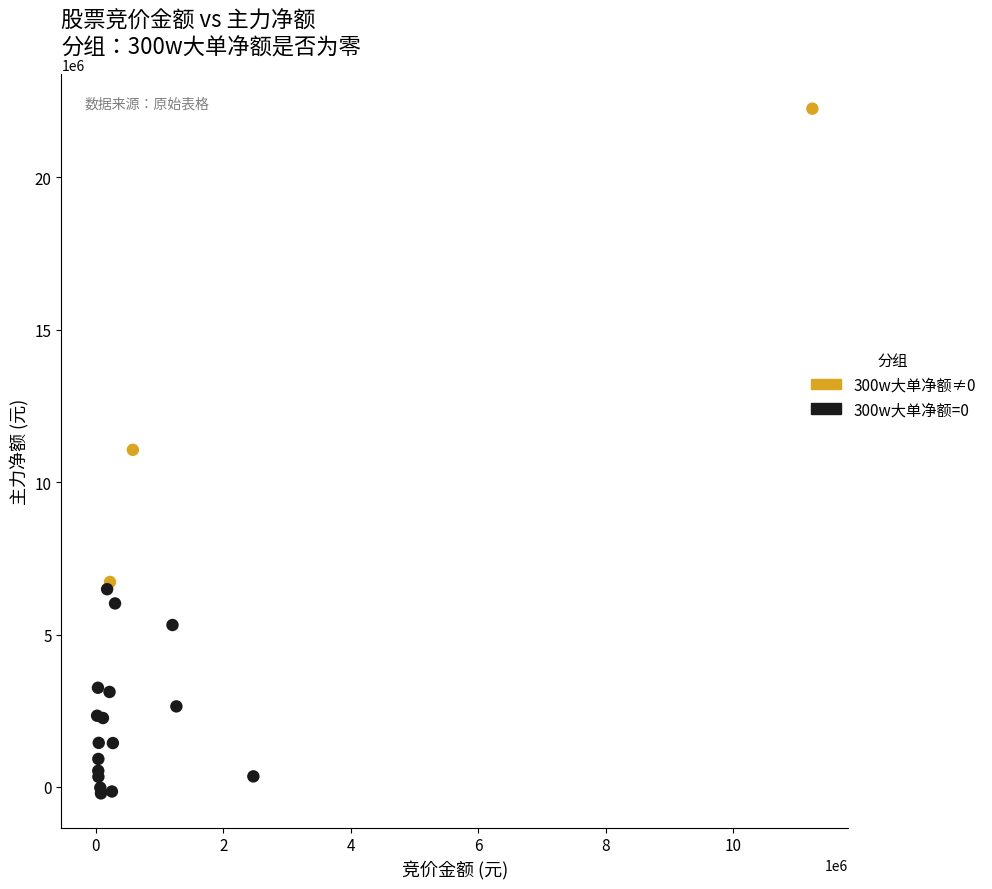

What are all the series names shown in the legend?

300w大单净额≠0, 300w大单净额=0